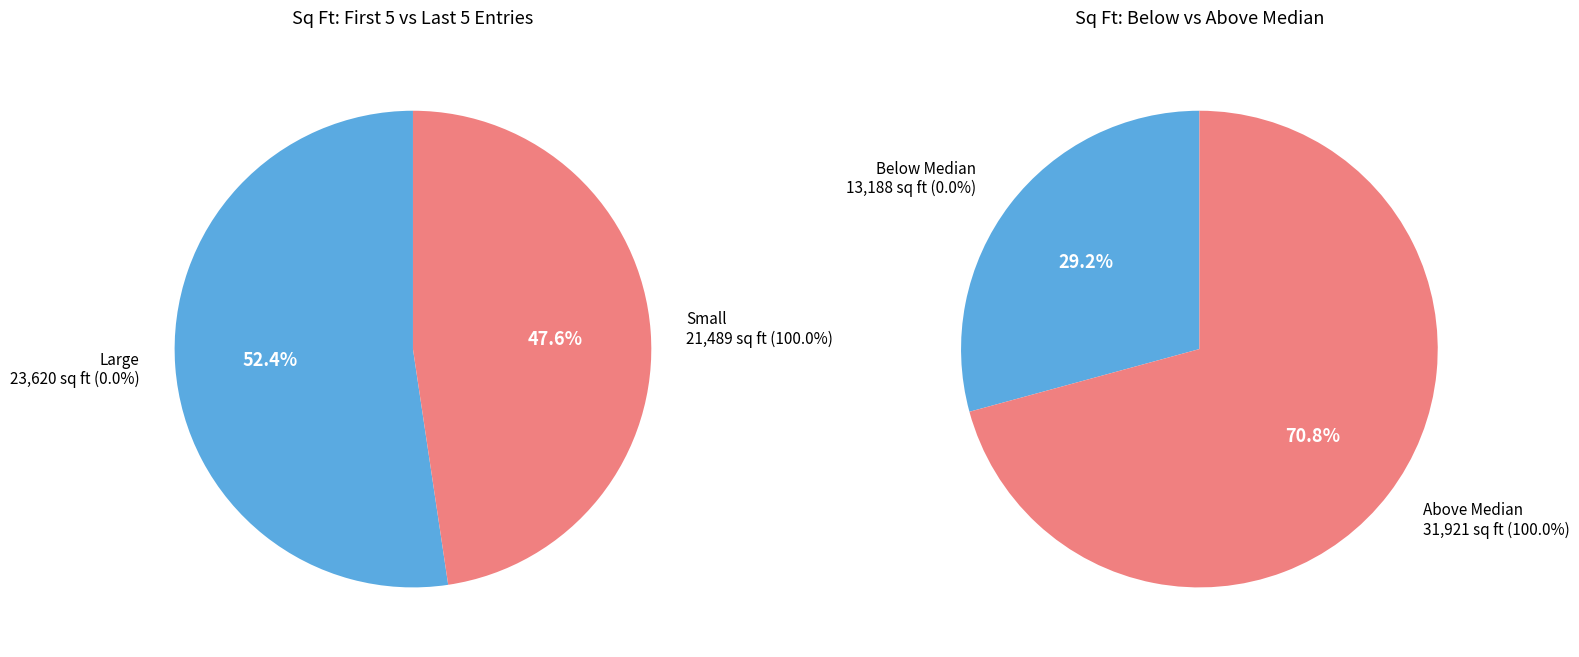

Is the sum of 3874 and 5961 greater than half?

No